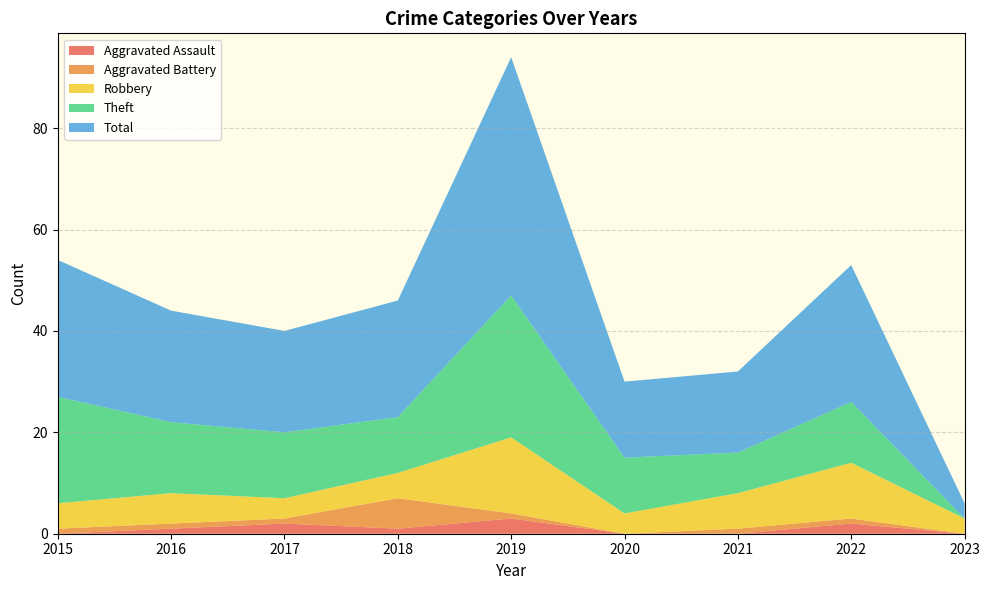

Reading right to left, what are all the values shown in this chart?

Aggravated Assault: 0	2	0	0	3	1	2	1	0
Aggravated Battery: 0	1	1	0	1	6	1	1	1
Robbery: 3	11	7	4	15	5	4	6	5
Theft: 0	12	8	11	28	11	13	14	21
Total: 3	27	16	15	47	23	20	22	27